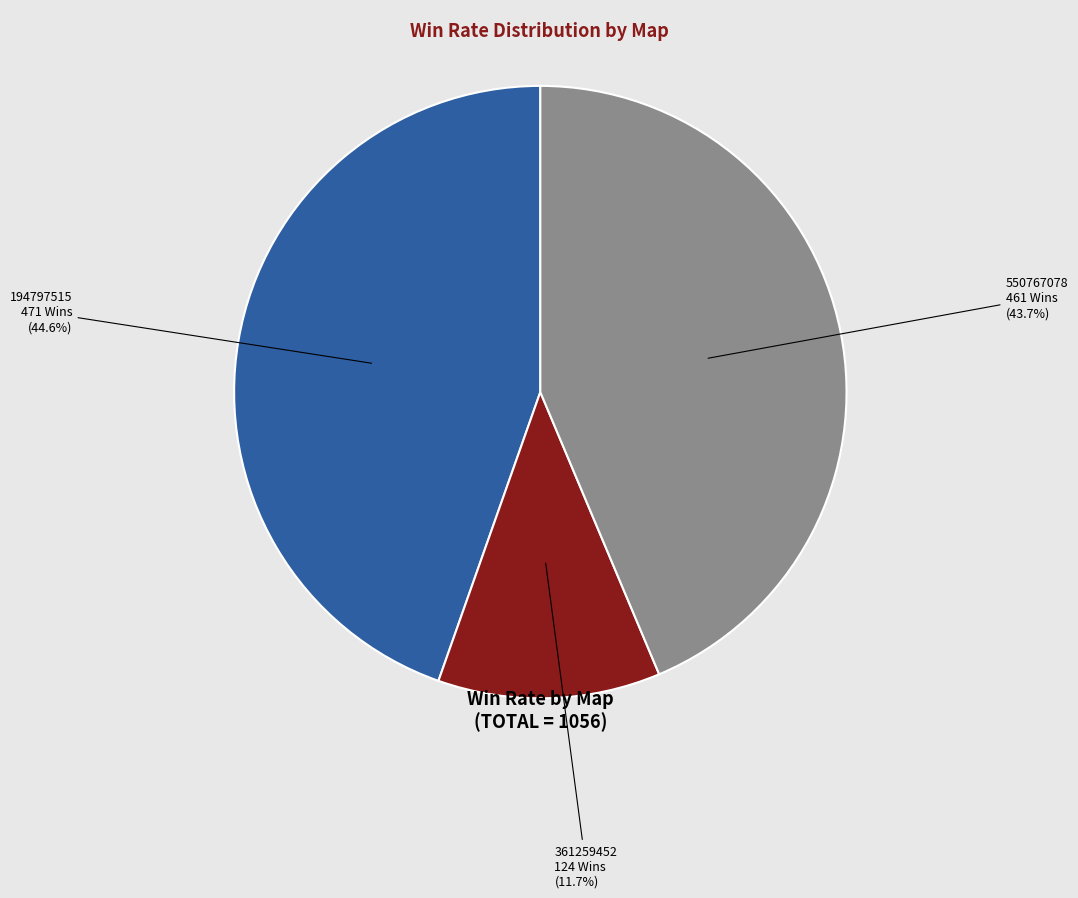

Is the sum of 361259452 and 194797515 greater than half?

Yes